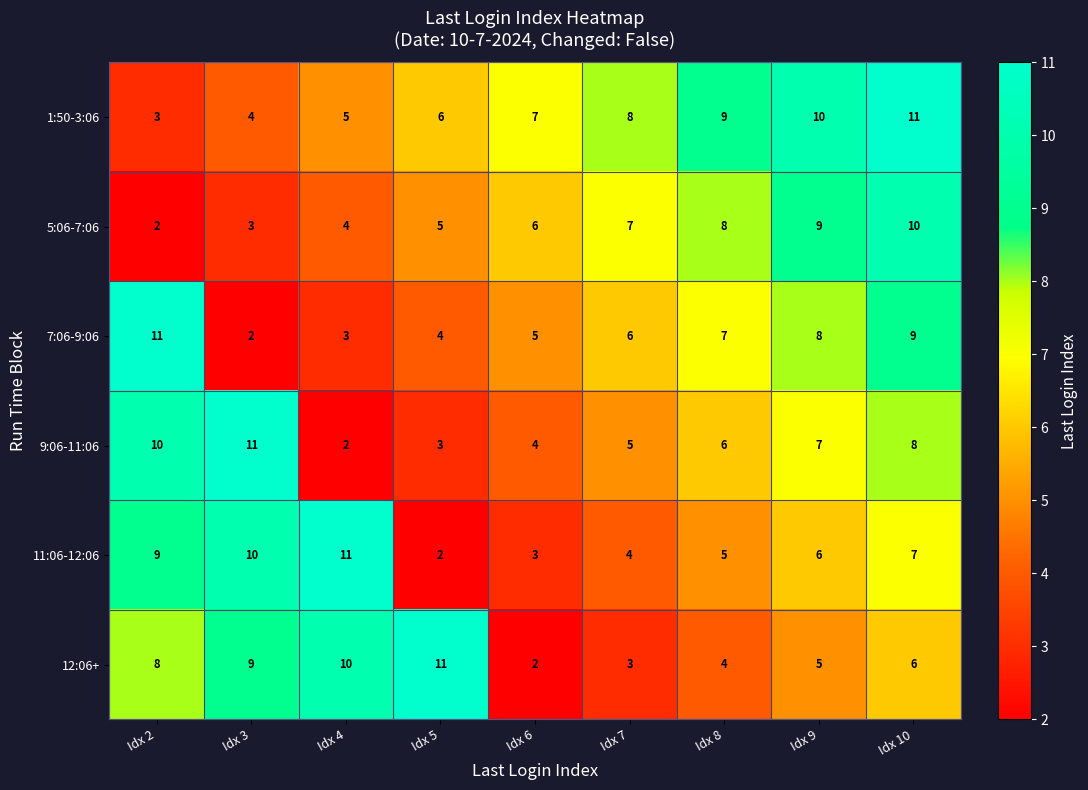

What is the approximate value of 7:06-9:06 at Idx 2?

11